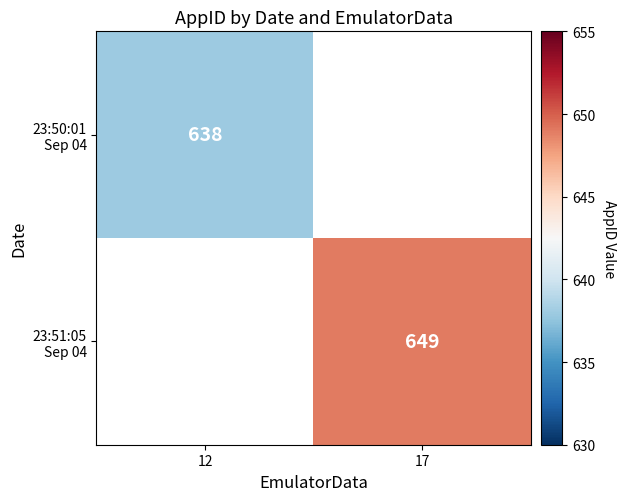

At which label does 23:50:01 Sep 04 reach its minimum?

12